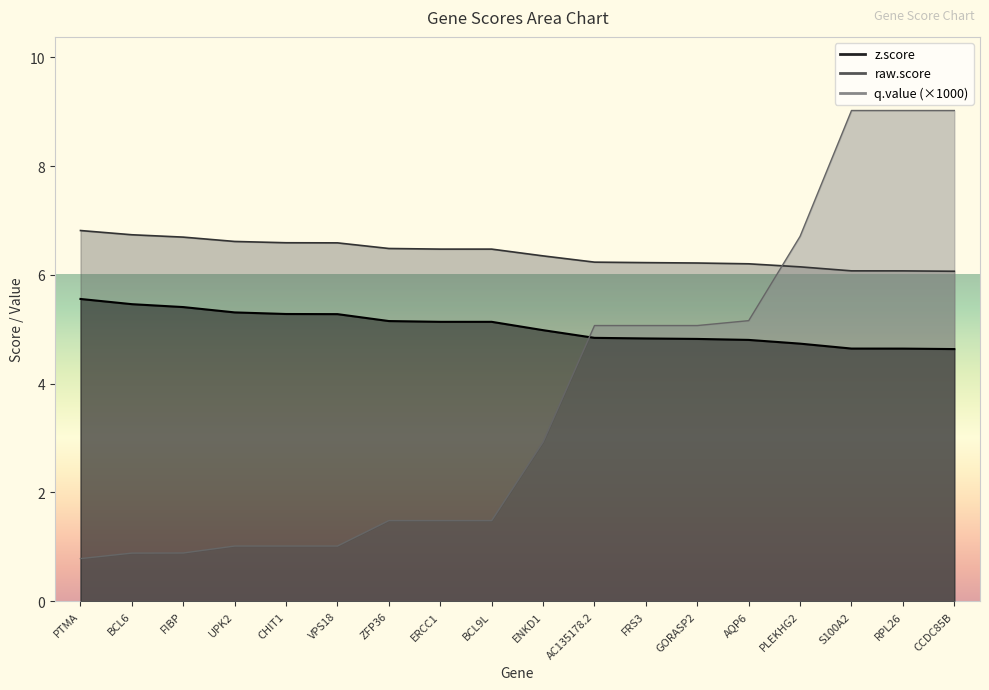

What is the lowest value of the q.value series?

0.8